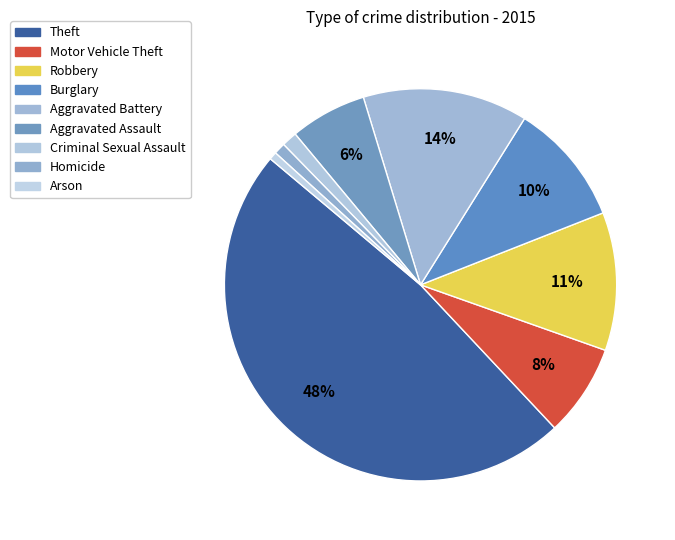

Which category has the smallest portion of the pie?

Arson